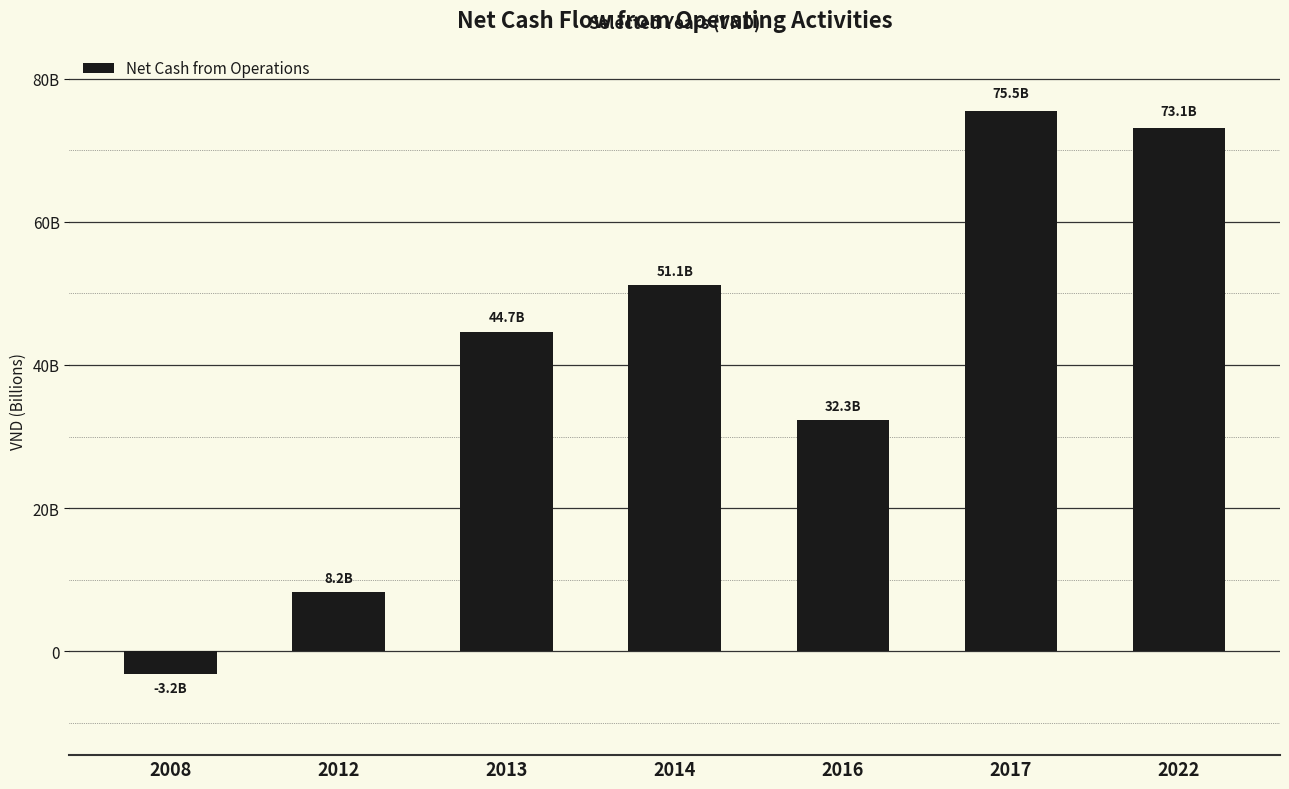

List the labels in order of value, largest first.

2017, 2022, 2014, 2013, 2016, 2012, 2008